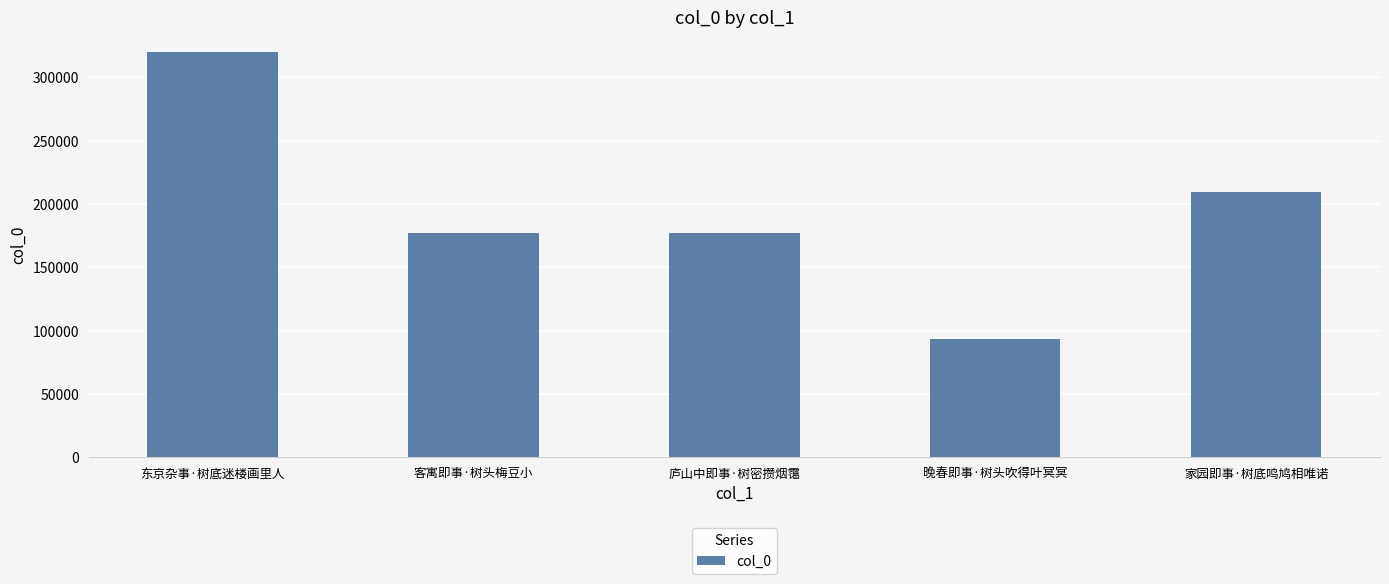

What is the label of the 2nd bar from the left?

客寓即事·树头梅豆小